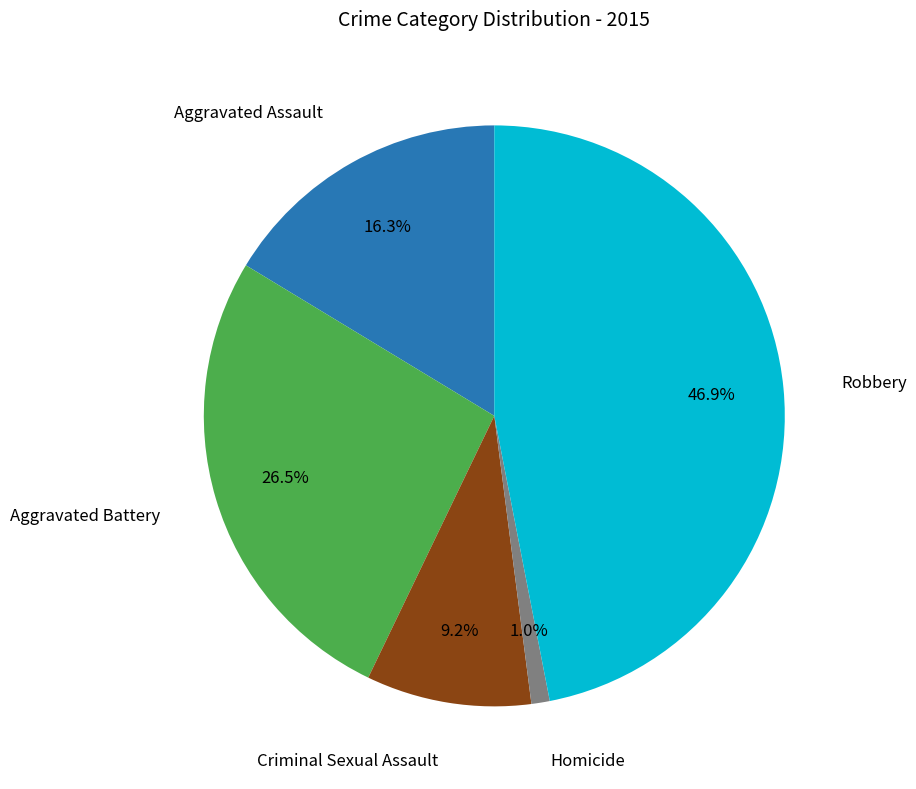

Count the number of slices in the pie.

5